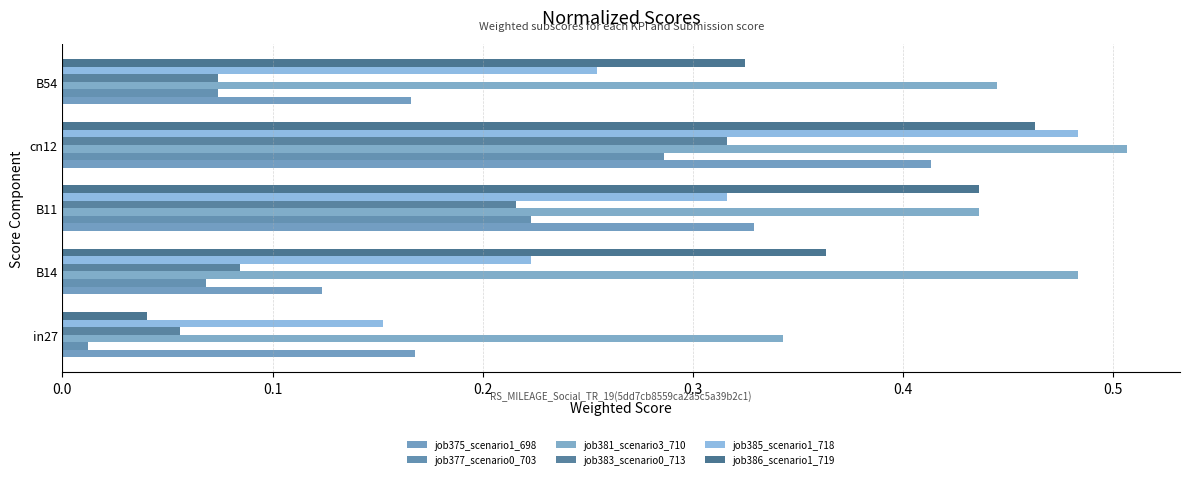

Count the number of data series in this chart.

6